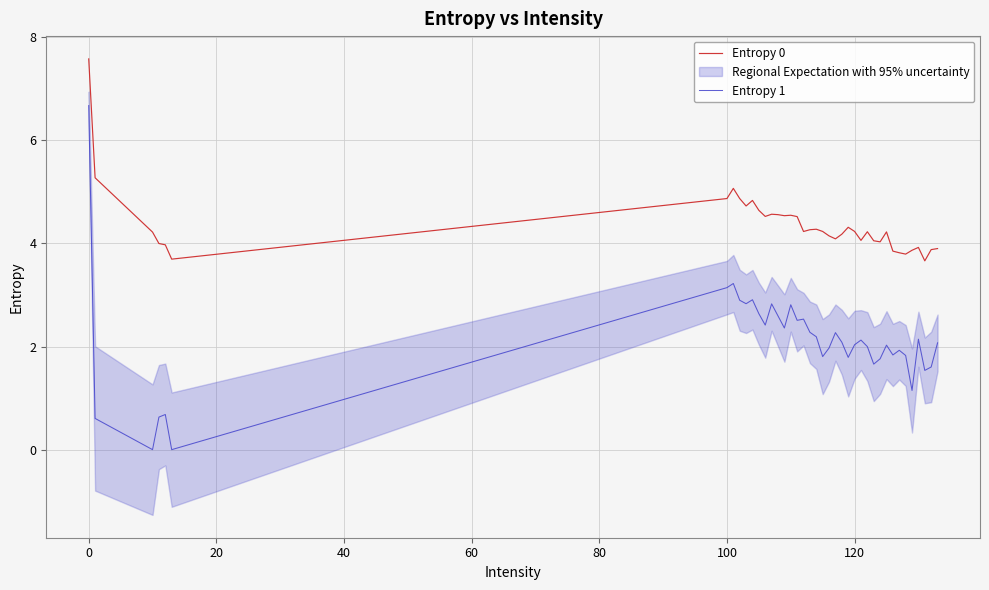

Rank the series by their average value, from lowest to highest.

Entropy 1, Entropy 0